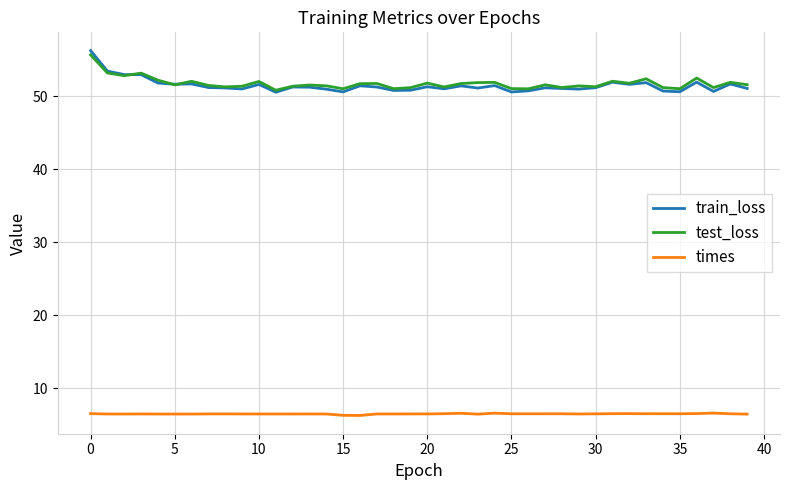

True or false: times and test_loss cross at least once.

False